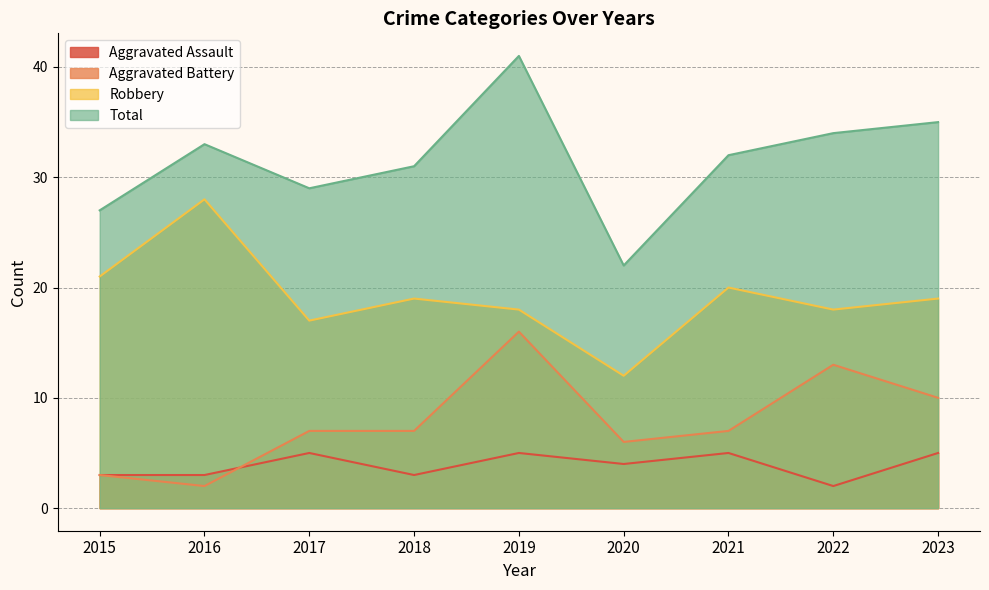

How many lines are shown in the chart?

4